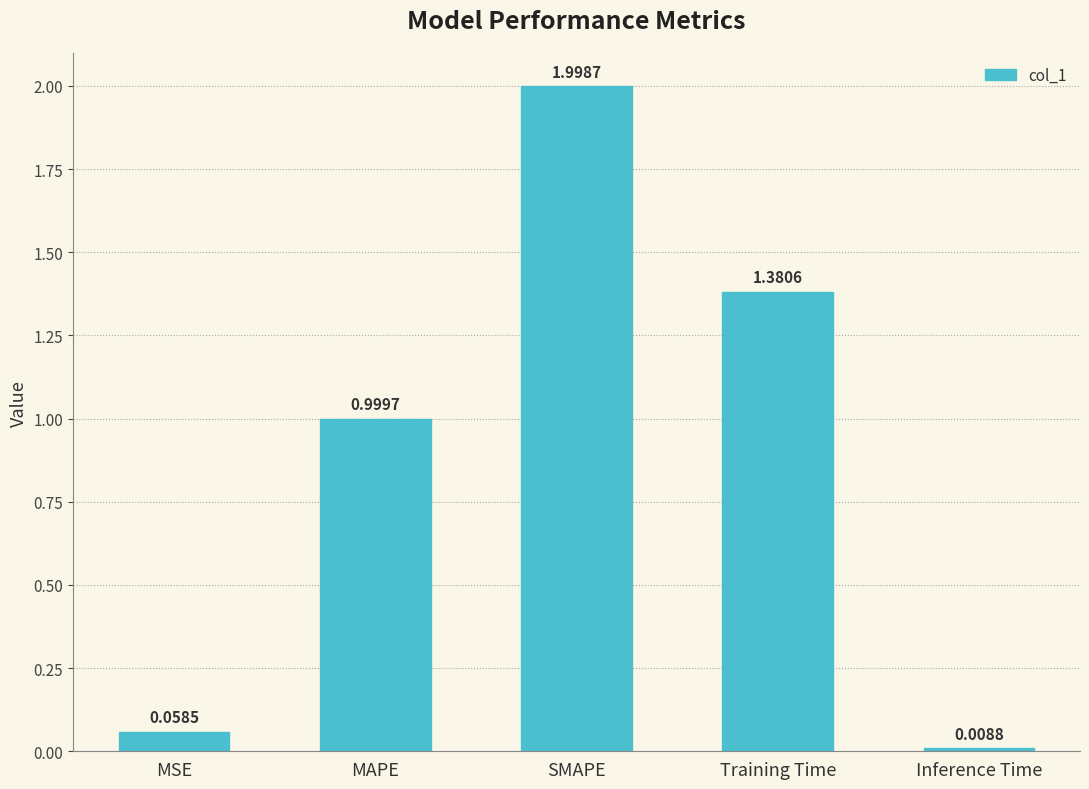

True or false: the data shows 2.0 at SMAPE.

True